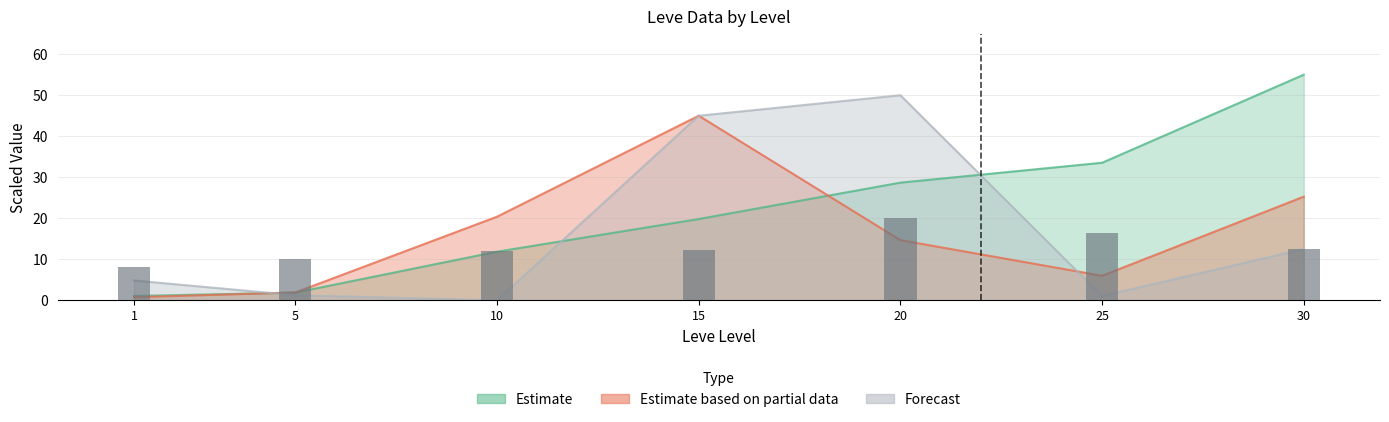

What is the sum of the values at 5 and 30?

22.4